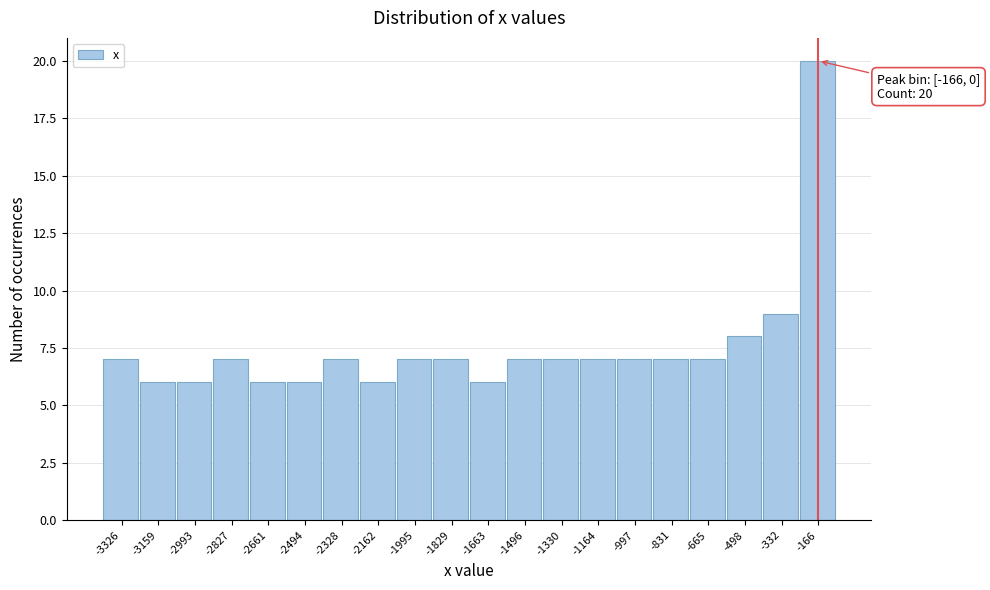

Reading right to left, extract all data points from this chart.

-166=20	-332=9	-498=8	-665=7	-831=7	-997=7	-1164=7	-1330=7	-1496=7	-1663=6	-1829=7	-1995=7	-2162=6	-2328=7	-2494=6	-2661=6	-2827=7	-2993=6	-3159=6	-3326=7